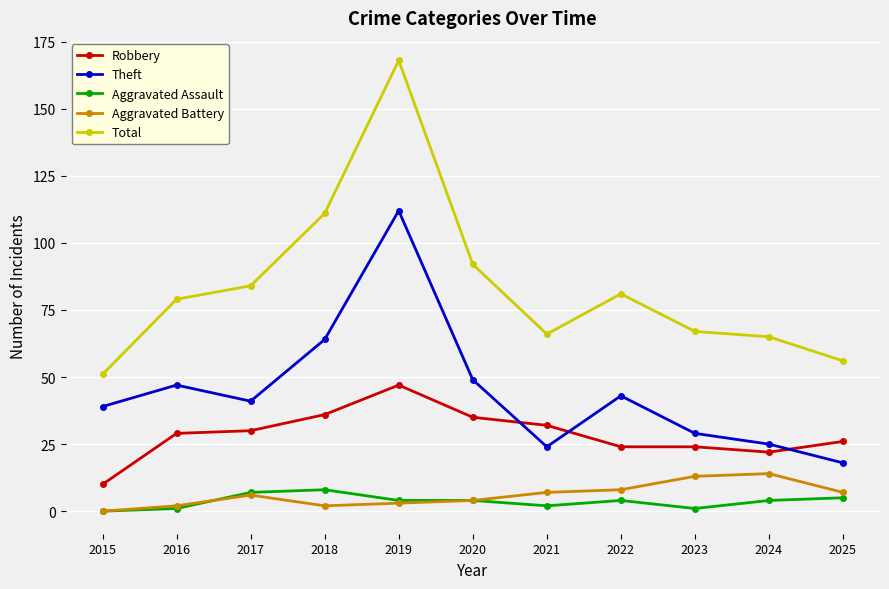

At which category is the sum across all series the highest?

2019